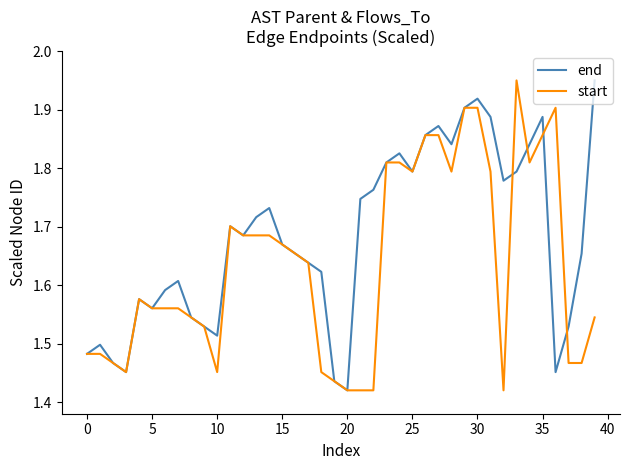

Which series has the largest total across all categories?

end